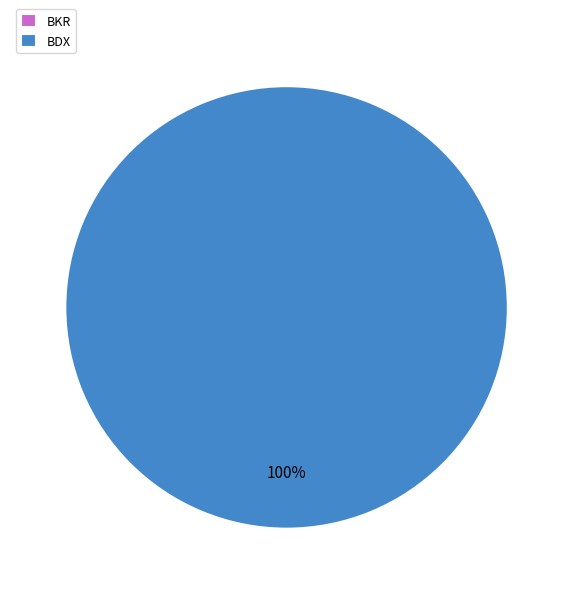

Does any single category account for the majority?

Yes